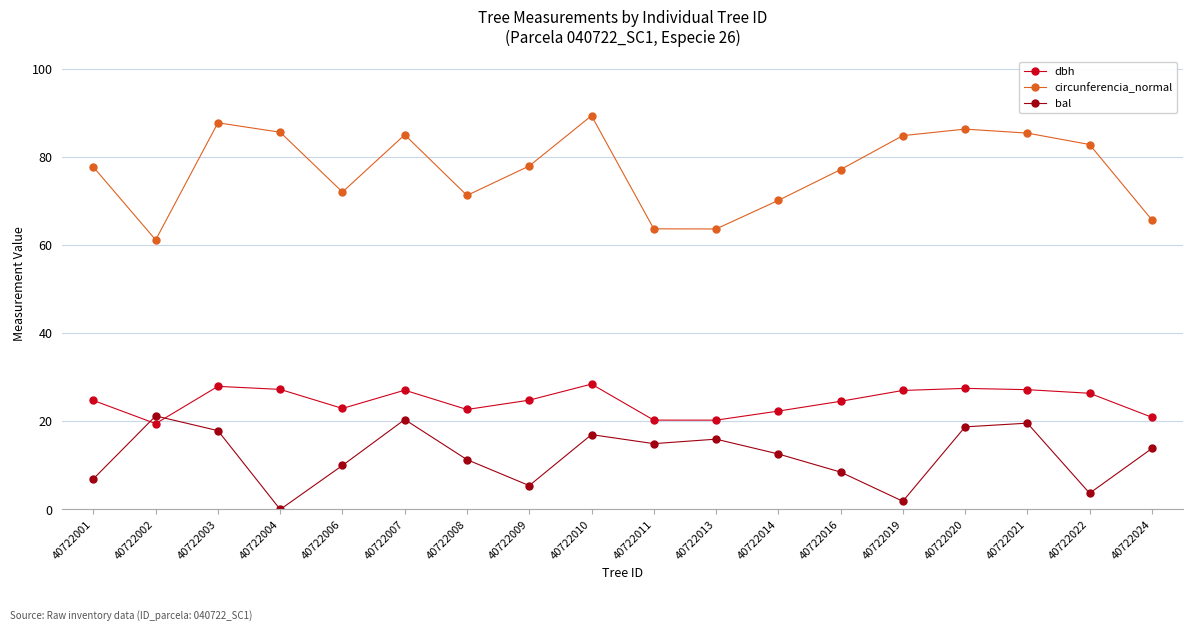

What is the value of the dbh point at the 15th from the left?

27.5